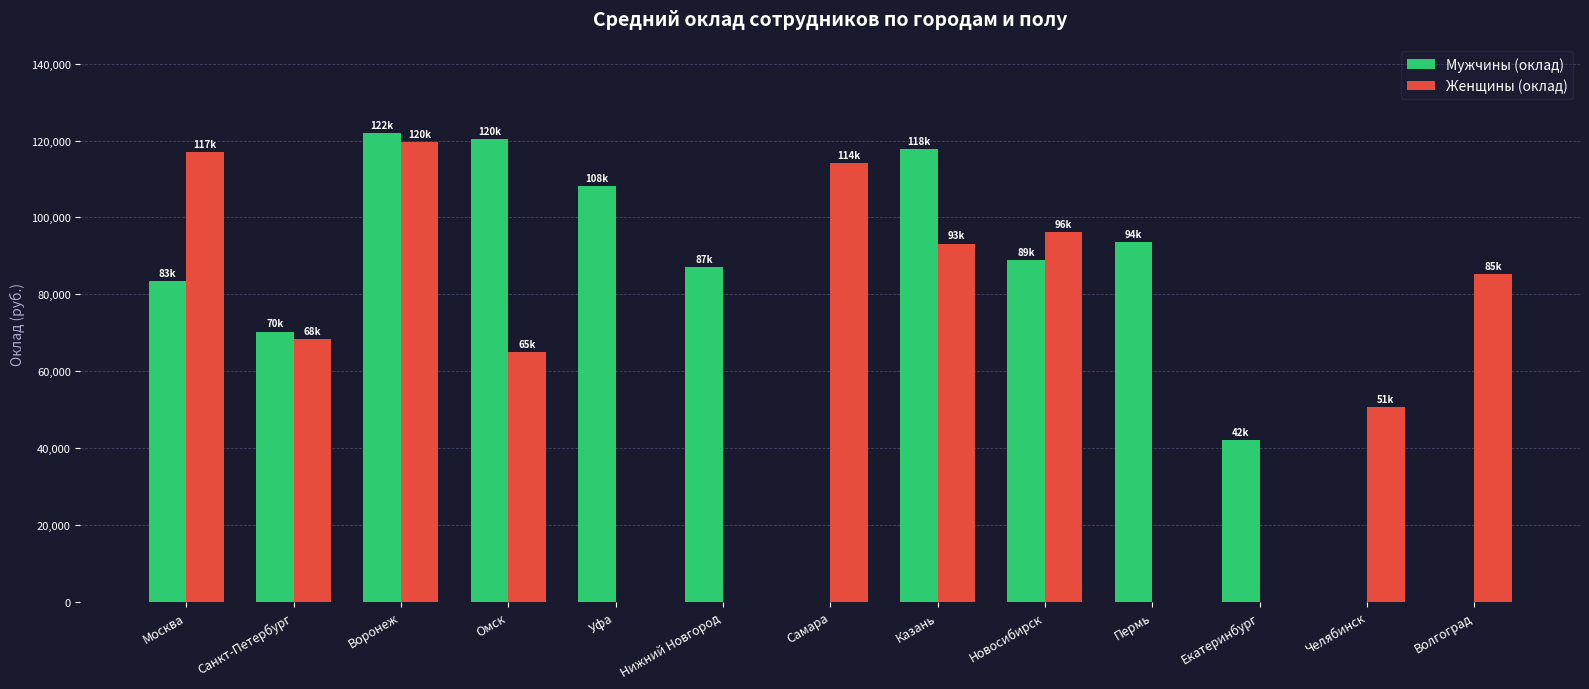

What is the sum of the Женщины (оклад) values at Новосибирск and Нижний Новгород?

96300